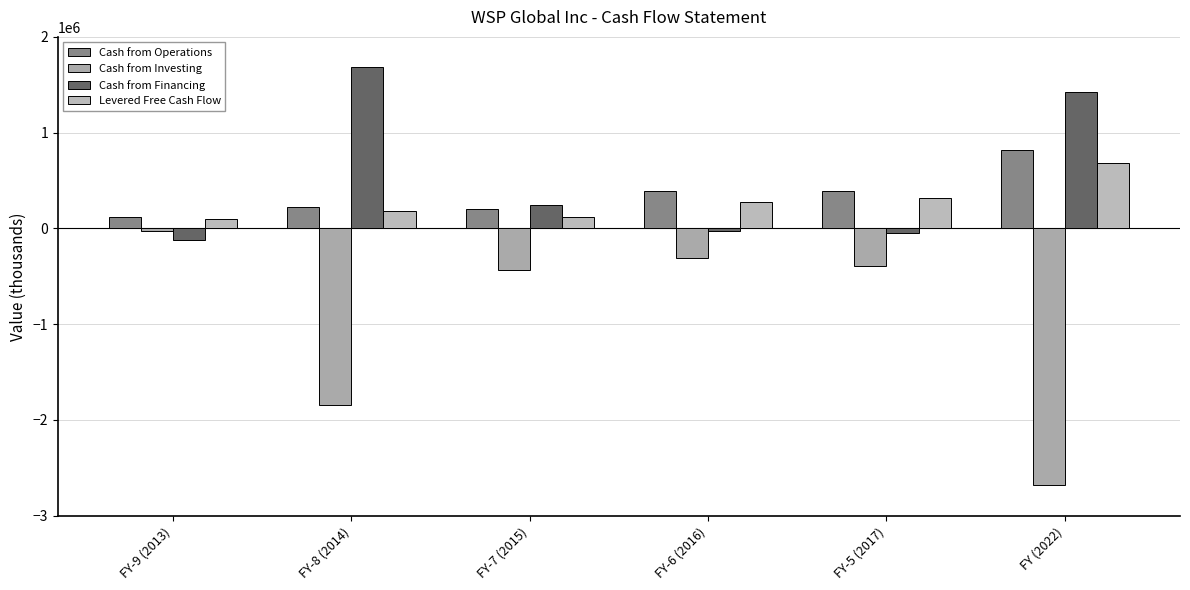

How many bars are there in total?

24